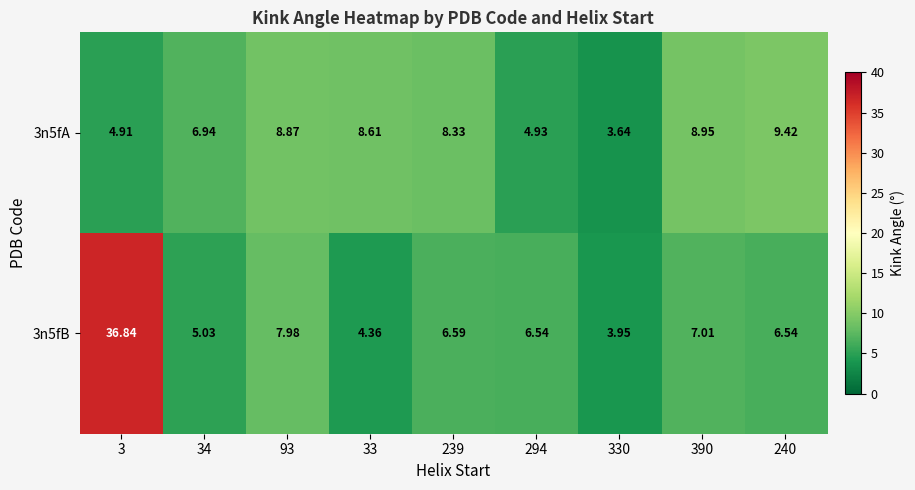

Reading left to right, extract all data points from this chart.

3n5fA: 3=4.9	34=6.9	93=8.9	33=8.6	239=8.3	294=4.9	330=3.6	390=8.9	240=9.4
3n5fB: 3=36.8	34=5.0	93=8.0	33=4.4	239=6.6	294=6.5	330=4.0	390=7.0	240=6.5